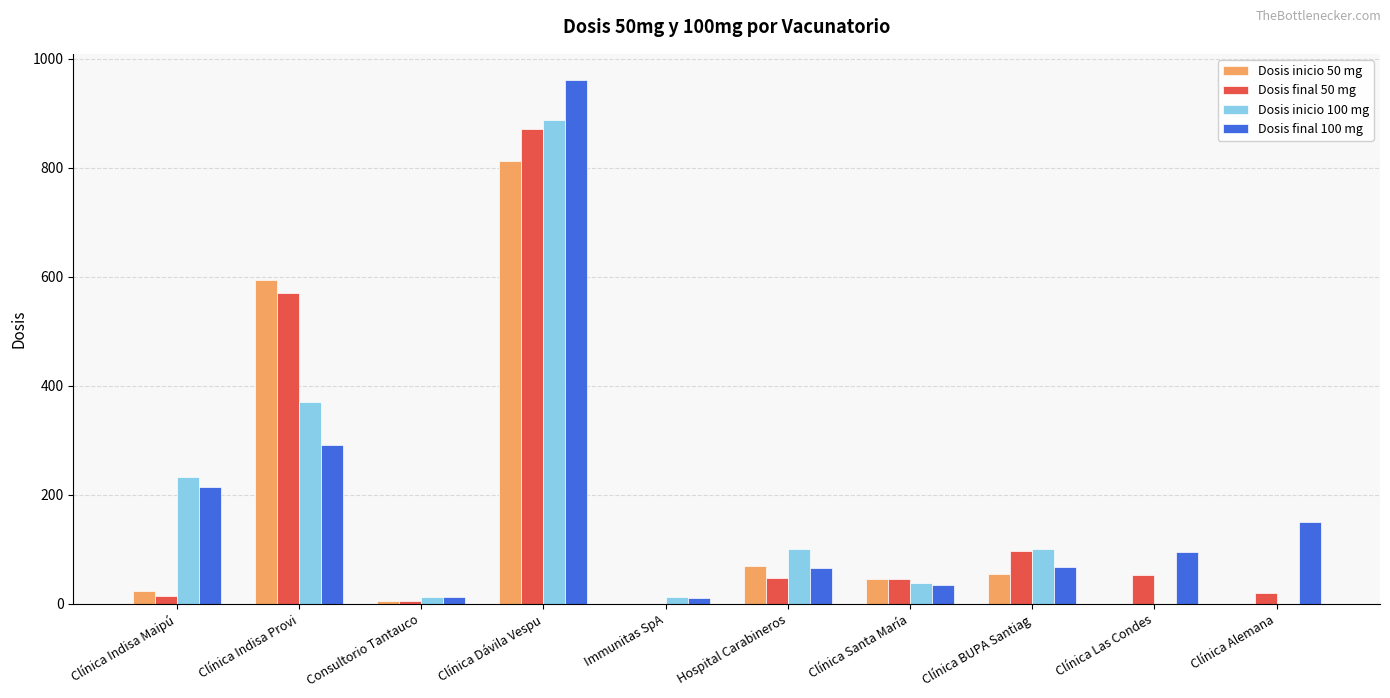

Which series changed the most between Clínica BUPA Santiag and Clínica Las Condes?

Dosis inicio 100 mg